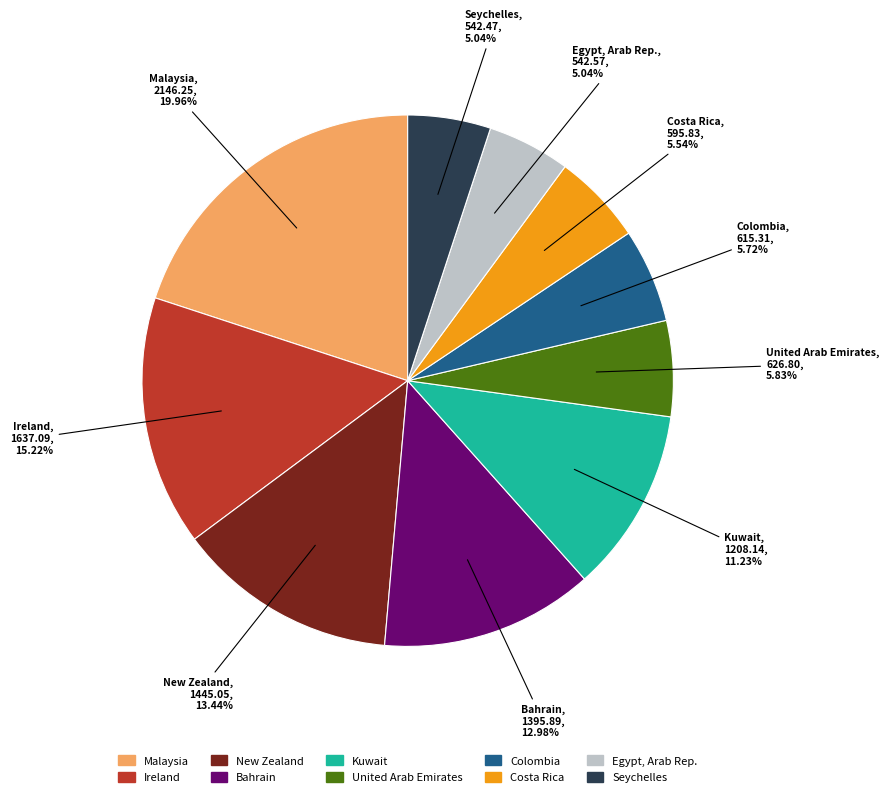

Does Ireland represent more than half of the total?

No